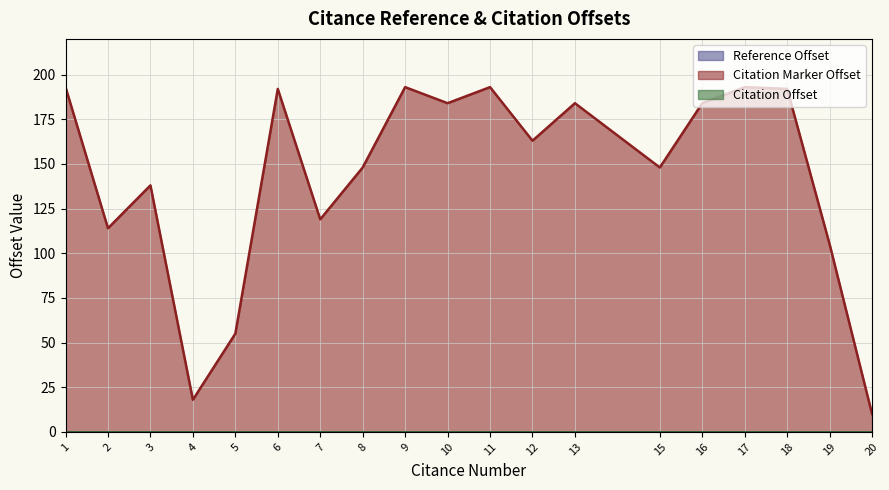

At how many categories does at least one series exceed 179?

9